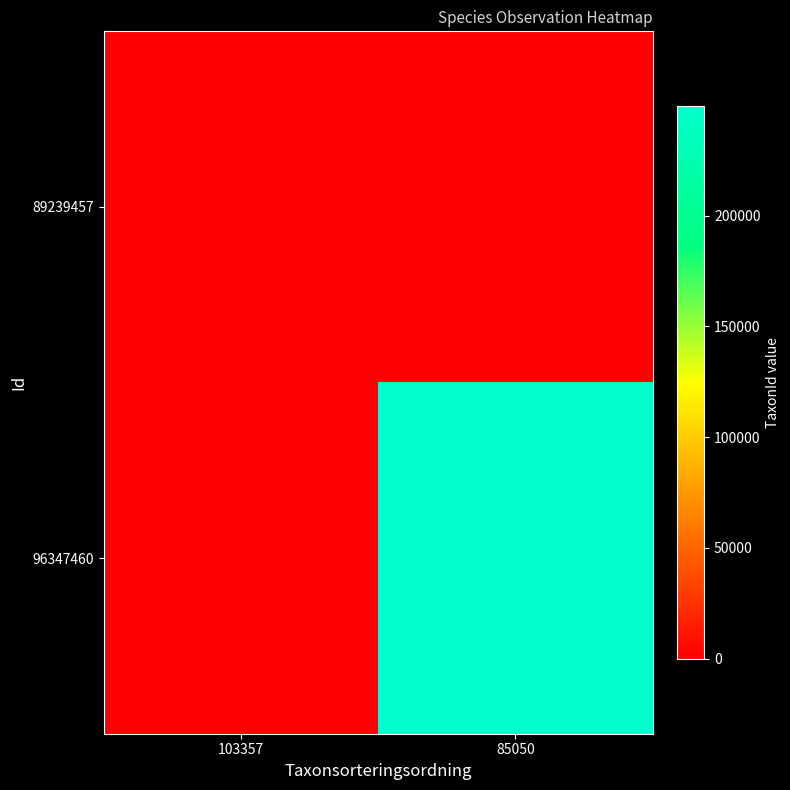

List the series in order of their peak value, highest first.

96347460, 89239457